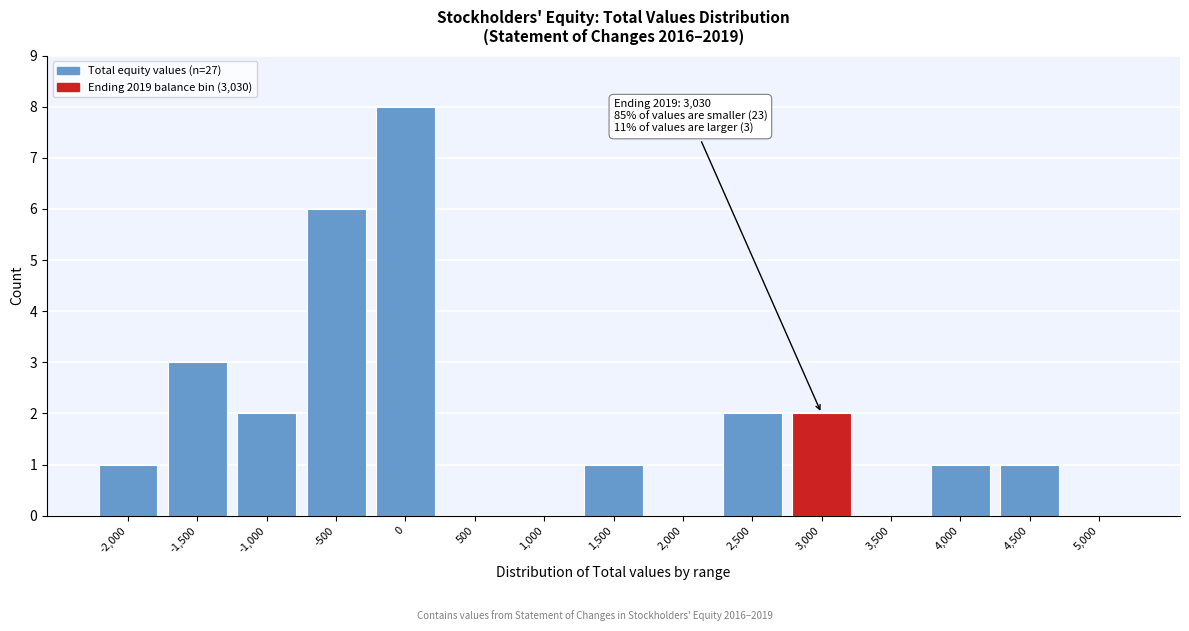

Reading right to left, list all the values displayed in this chart.

5,000=0	4,500=1	4,000=1	3,500=0	3,000=2	2,500=2	2,000=0	1,500=1	1,000=0	500=0	0=8	-500=6	-1,000=2	-1,500=3	-2,000=1